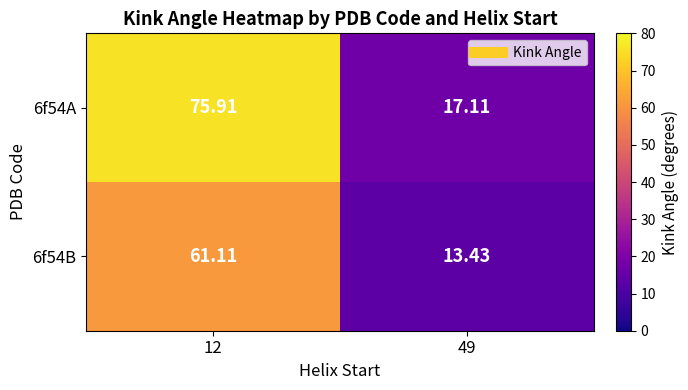

What is the spread (max minus min) of values at 12?

14.8